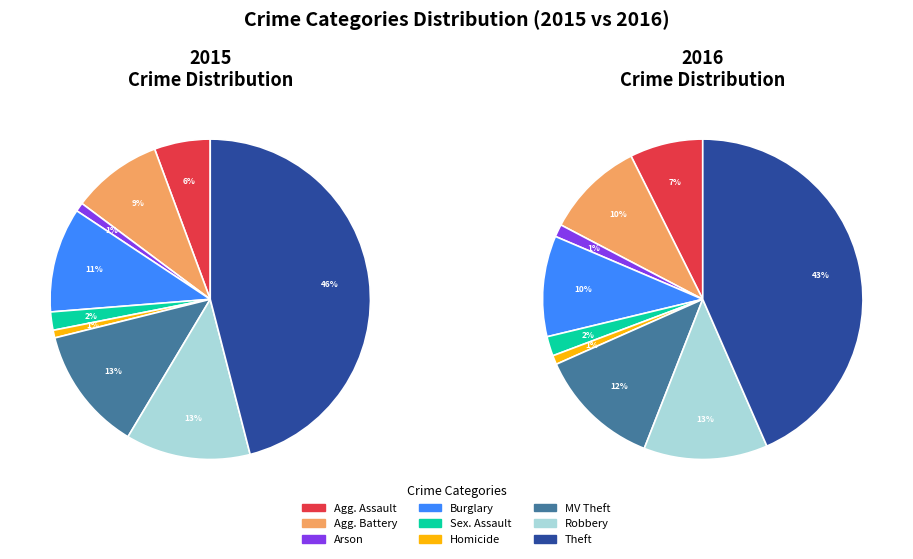

The Robbery slice represents 13% of the pie. True or false?

True